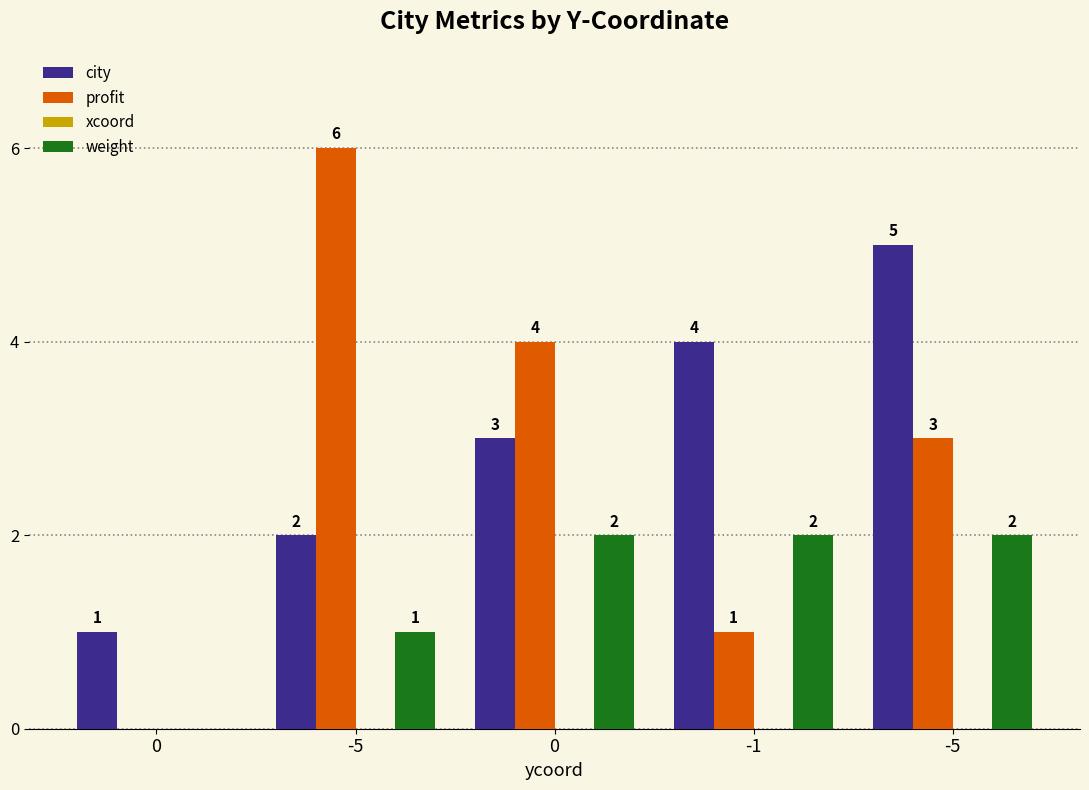

Between 0 and -5, which series saw the biggest shift?

city